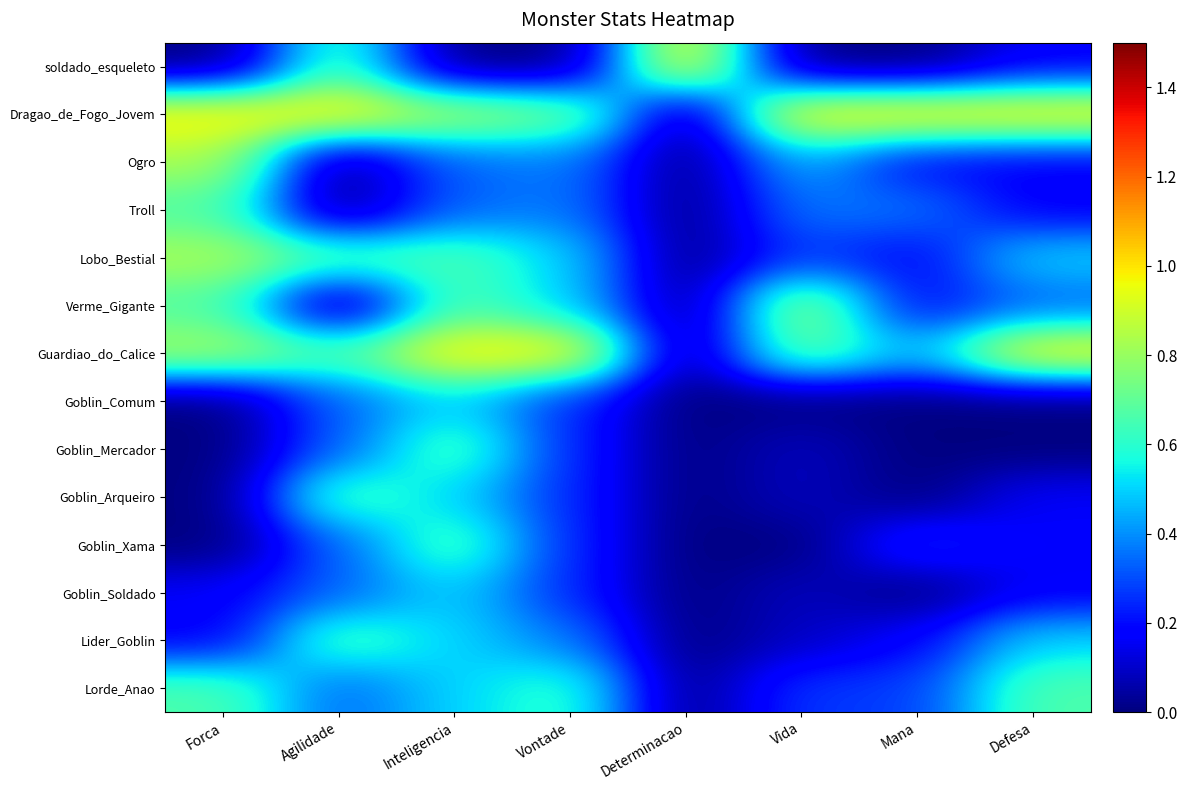

What is the total value across all series at Vontade?

5.8